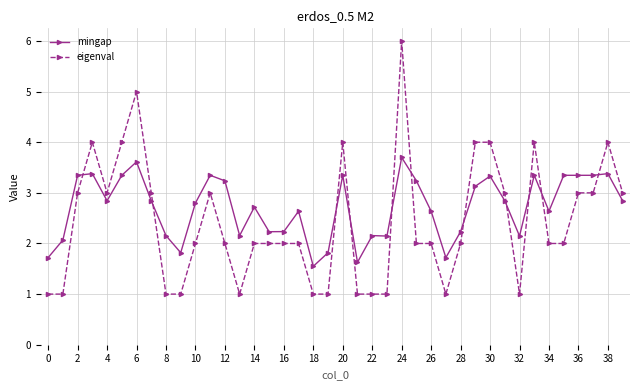

What is the average value of the mingap series?

2.7